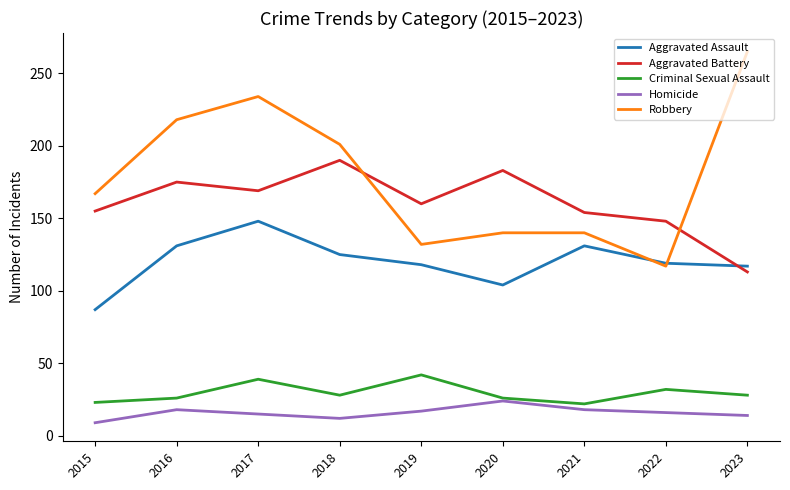

Which series has the widest spread of values?

Robbery